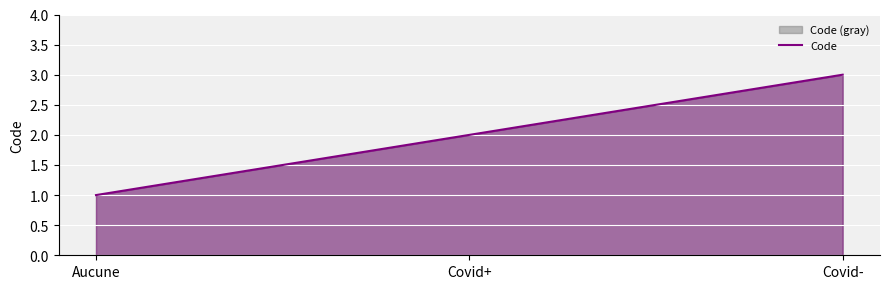

What is the sum of all values?

6